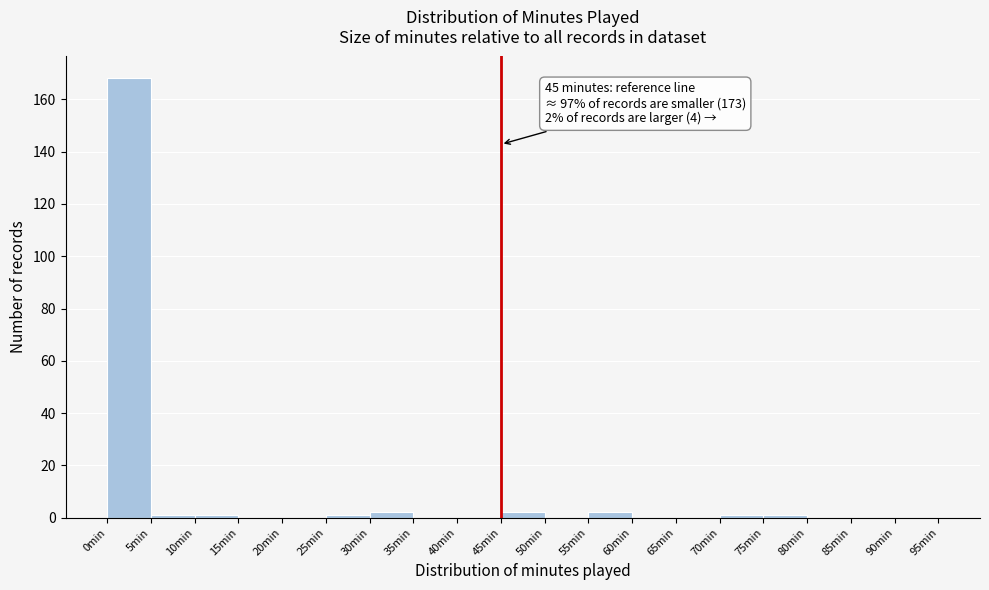

Which range on the x-axis has the tallest bar?

0 to 5